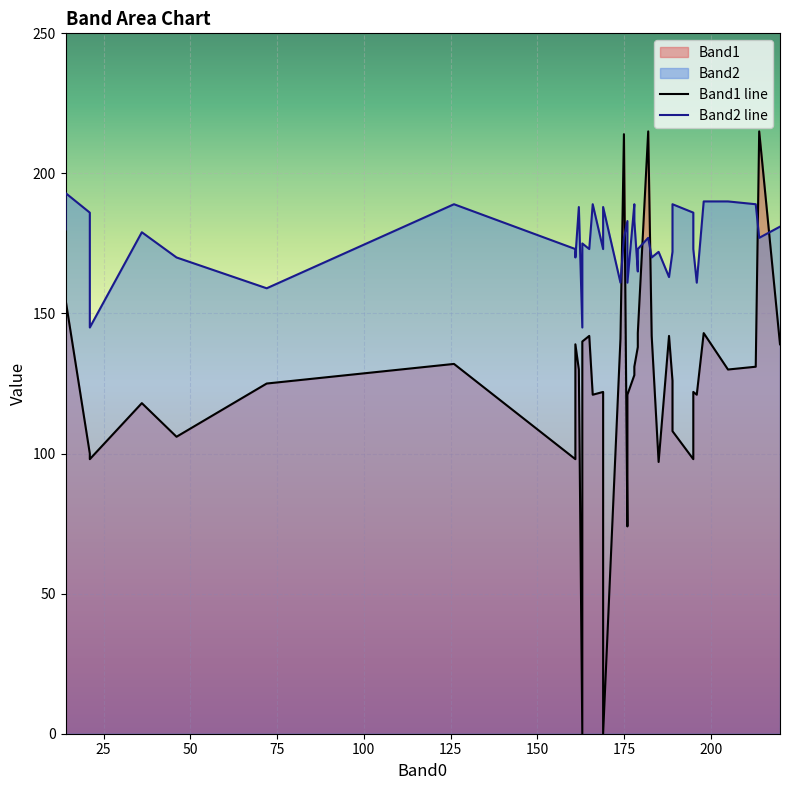

What position from the right is 36?

4